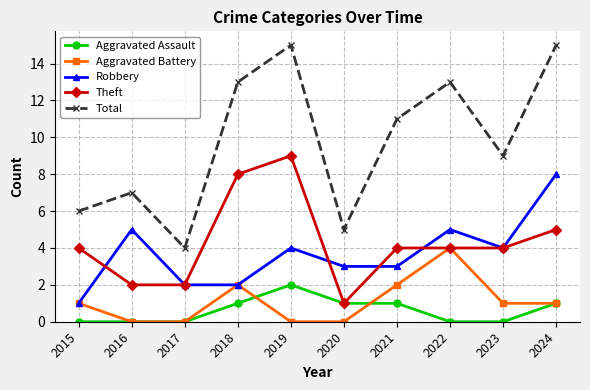

How many series are shown in this chart?

5